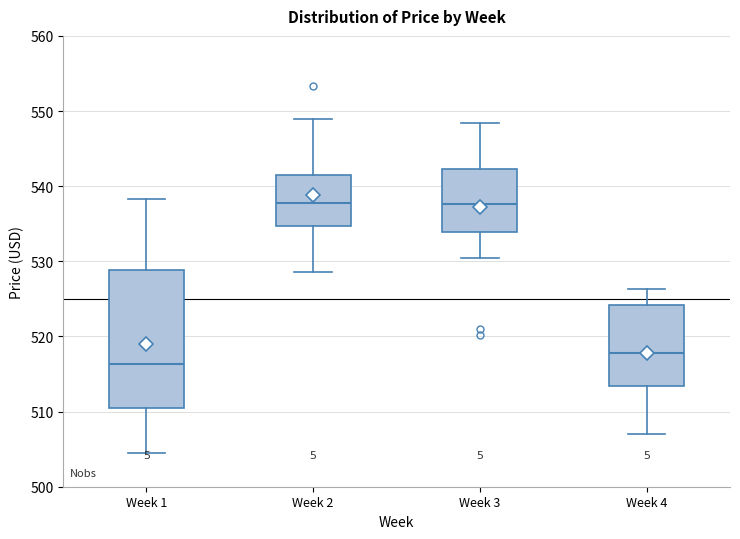

Reading left to right, read every box against the y-axis: the position of its median line, the range the box covers, and the ends of its whiskers. The values are not printed on the chart, so give them approximately, as read against the axis.

Week 1: median 516, box 511 to 529, whiskers 505 to 538
Week 2: median 538, box 535 to 541, whiskers 529 to 549
Week 3: median 538, box 534 to 542, whiskers 530 to 548
Week 4: median 518, box 513 to 524, whiskers 507 to 526